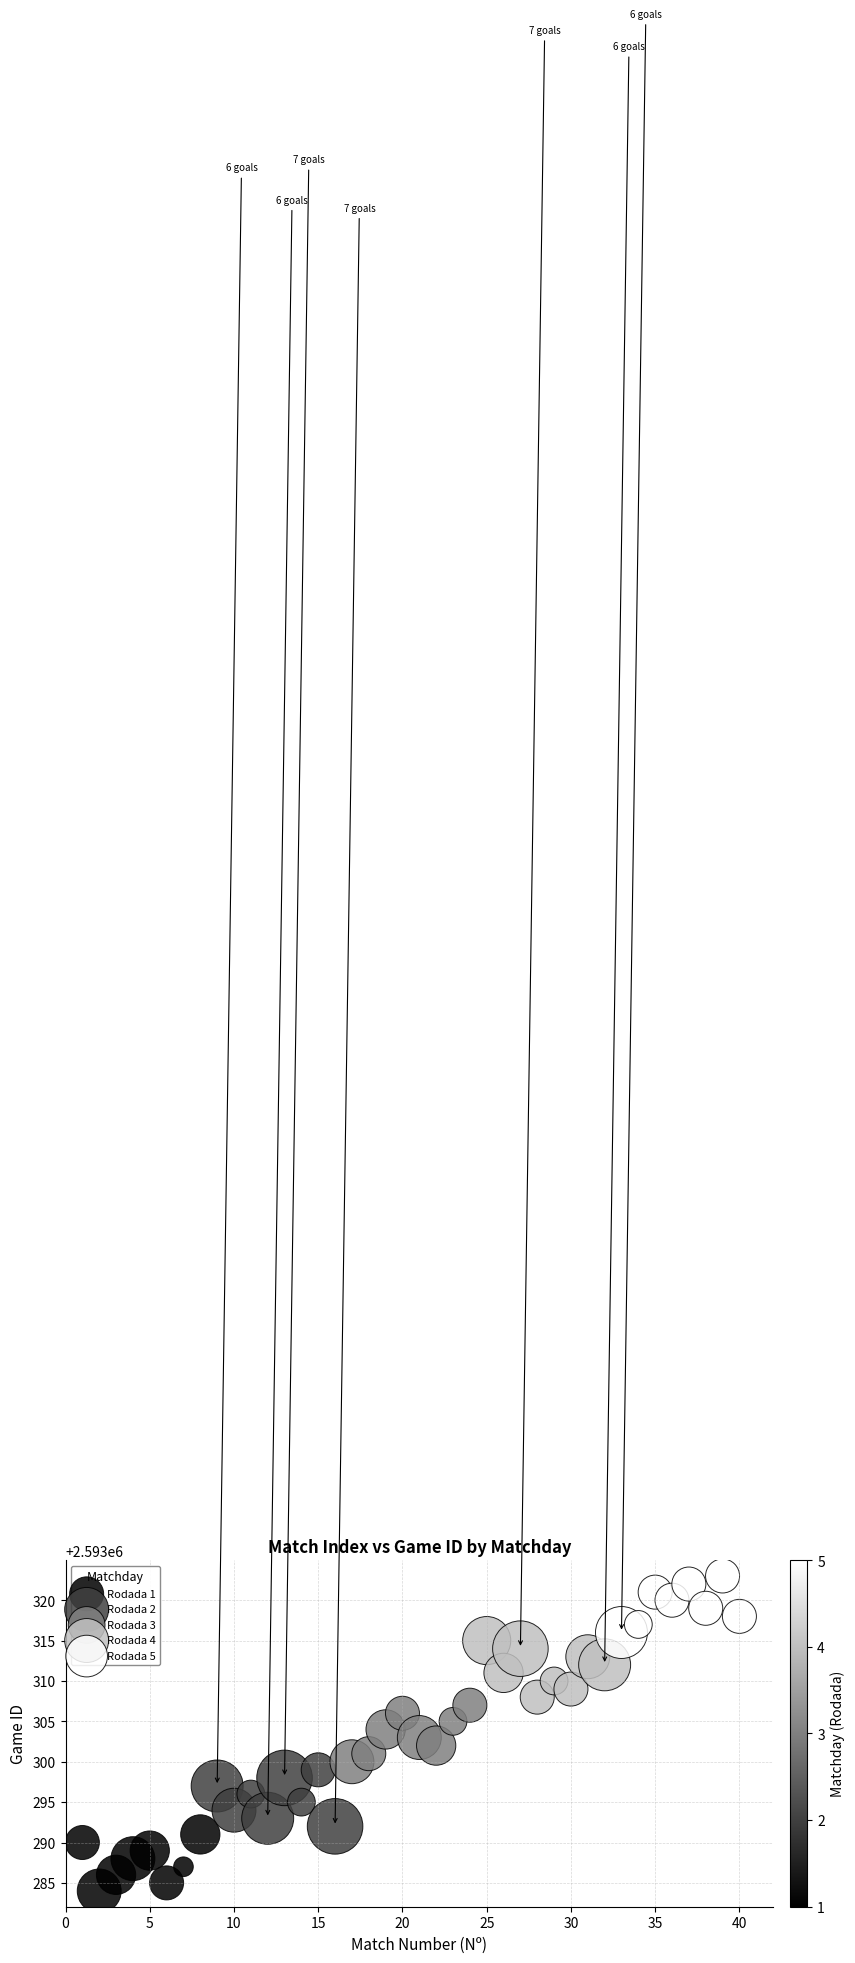

Which series reaches the maximum Y coordinate?

Rodada 5